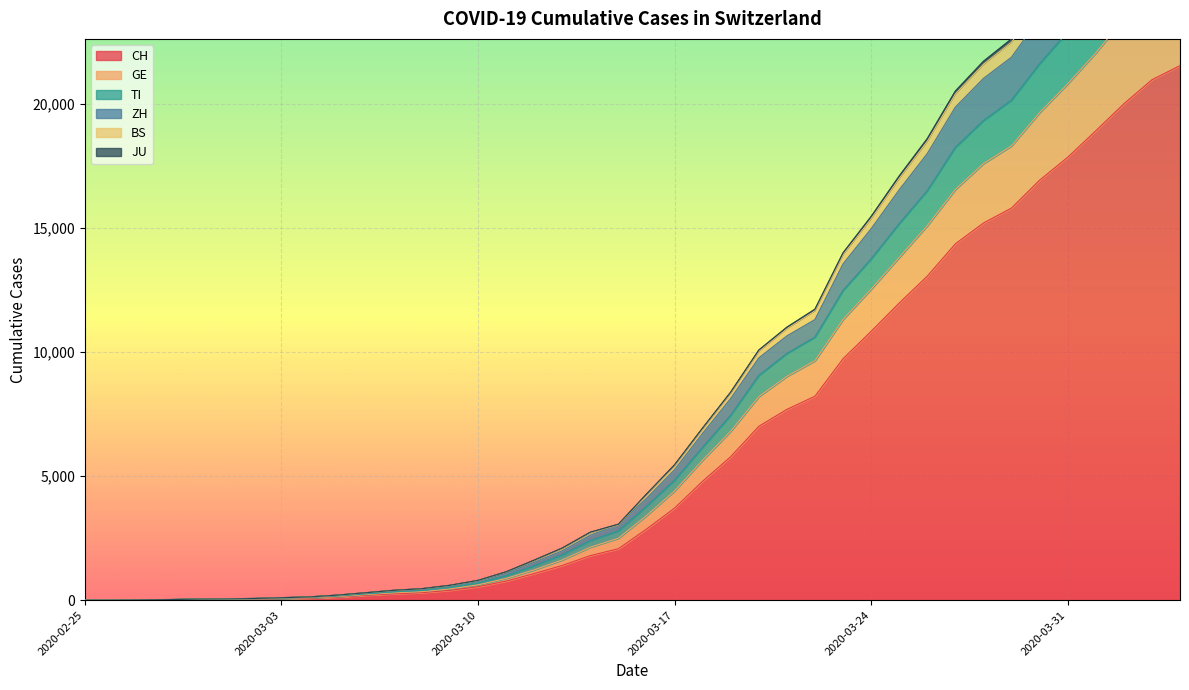

What is the label of the 4th point from the left?

2020-02-28